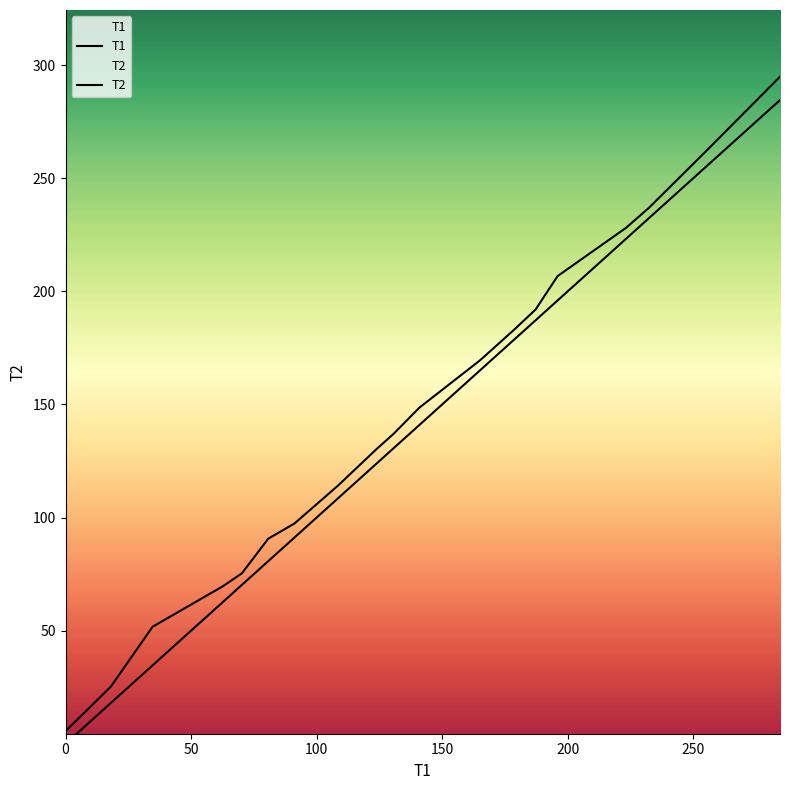

Reading left to right, what are all the values shown in this chart?

T1: 0=0.0	18.083=18.1	34.667=34.7	62.633=62.6	70.233=70.2	80.75=80.8	91.183=91.2	108.58=108.6	123.6=123.6	130.55=130.6	141.02=141.0	165.05=165.1	178.57=178.6	187.22=187.2	195.98=196.0	223.22=223.2	232.23=232.2	254.05=254.1	284.57=284.6
T2: 0=5.6	18.083=25.3	34.667=51.7	62.633=69.6	70.233=75.3	80.75=90.7	91.183=97.4	108.58=114.2	123.6=130.0	130.55=136.9	141.02=148.7	165.05=169.5	178.57=182.9	187.22=192.0	195.98=206.8	223.22=228.1	232.23=236.8	254.05=260.8	284.57=294.9